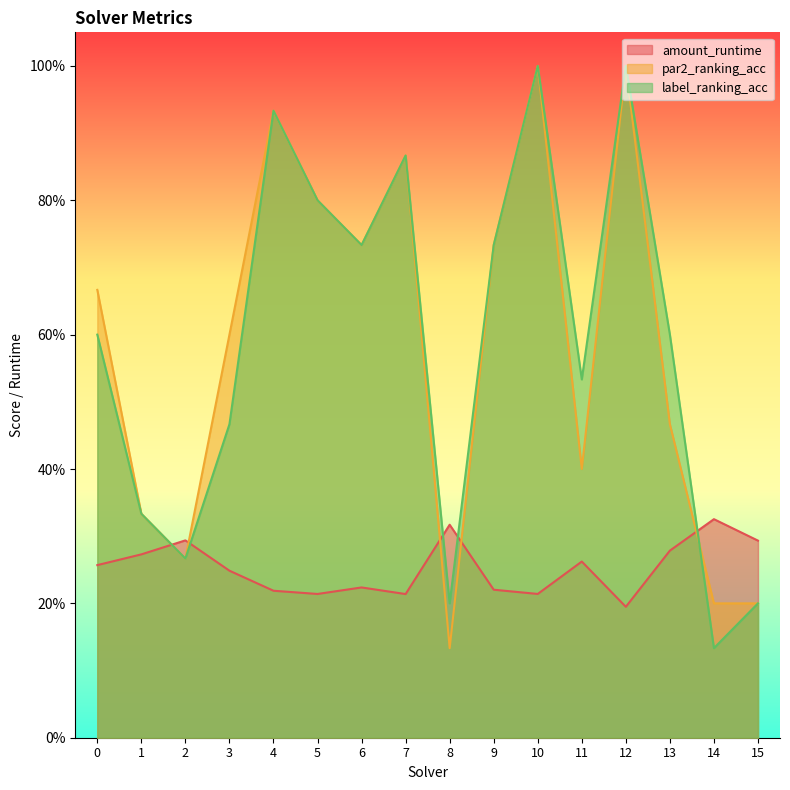

What is the difference between the second highest and second lowest values in the par2_ranking_acc series?

0.8